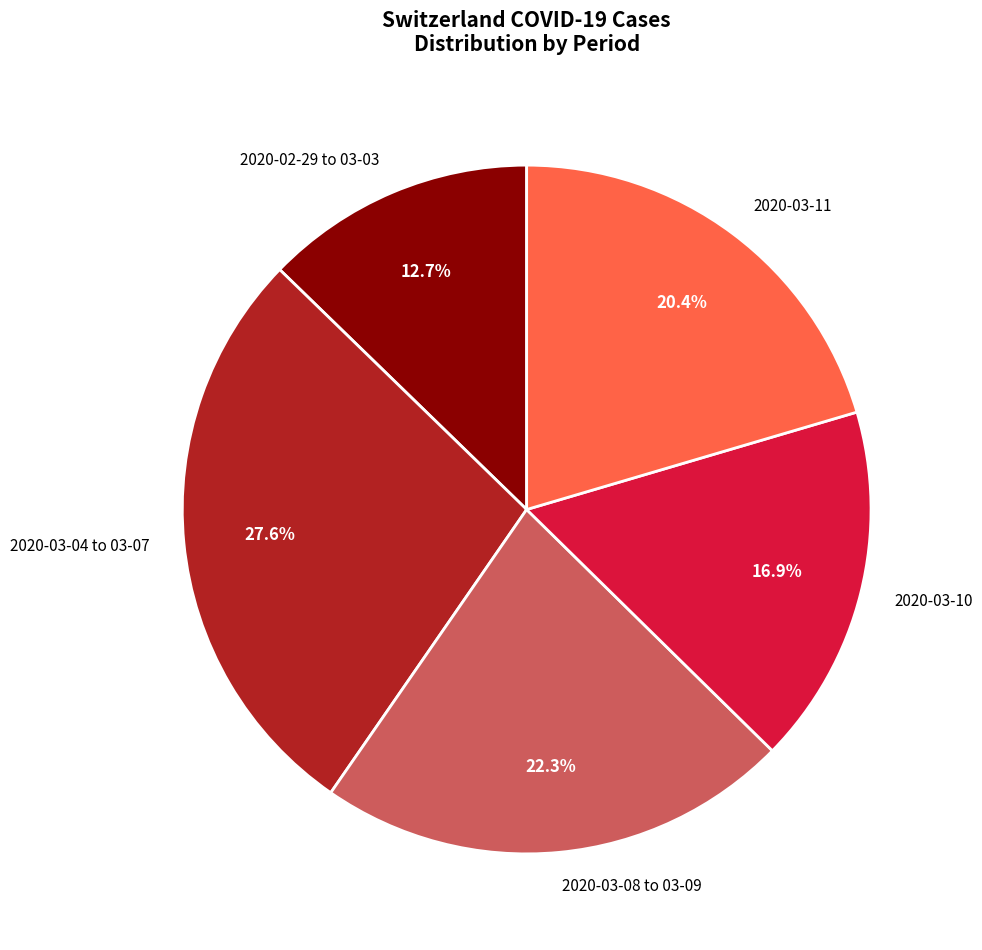

Rank the categories by value from highest to lowest.

2020-03-04 to 03-07, 2020-03-08 to 03-09, 2020-03-11, 2020-03-10, 2020-02-29 to 03-03